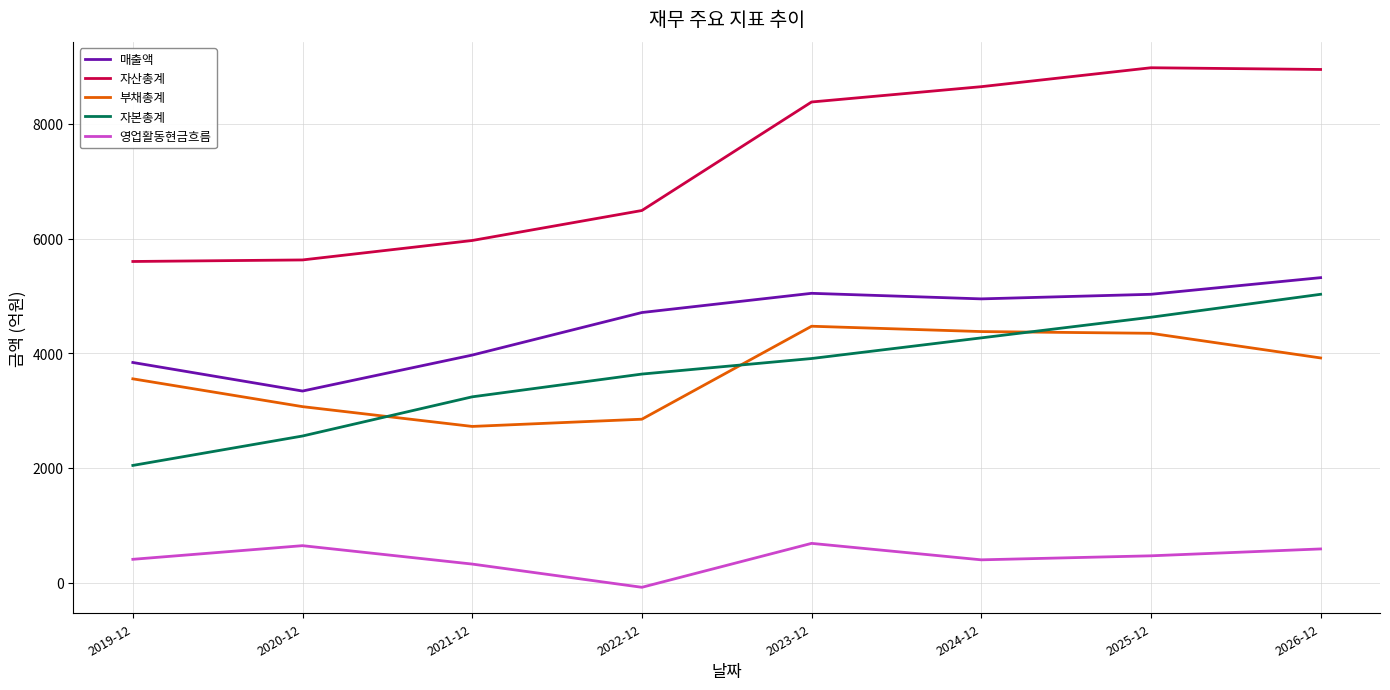

True or false: 자산총계 and 영업활동현금흐름 cross at least once.

False